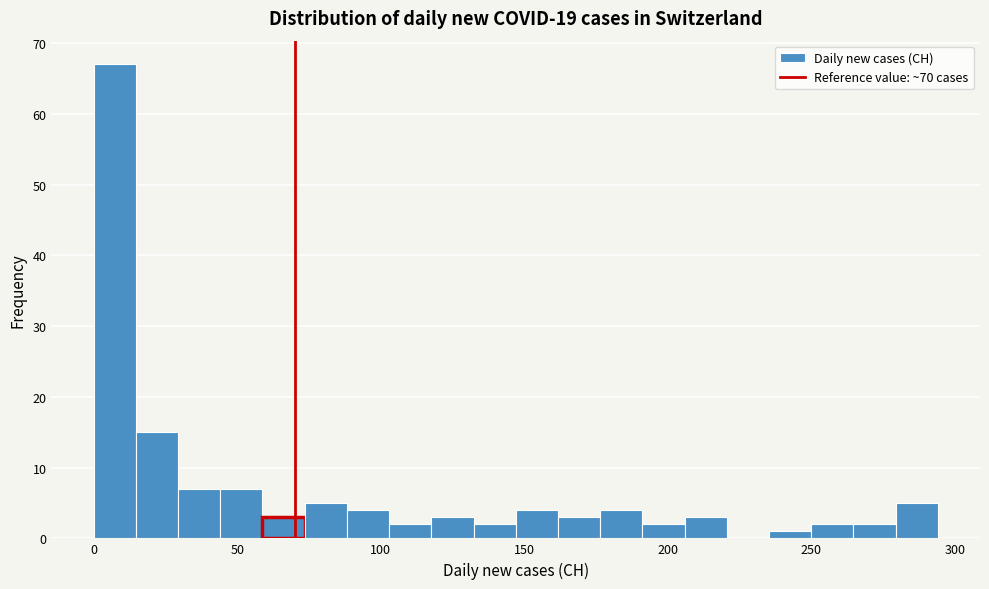

Around what value on the x-axis is the tallest bar? Give the approximate position of its centre, as read against the axis.

5